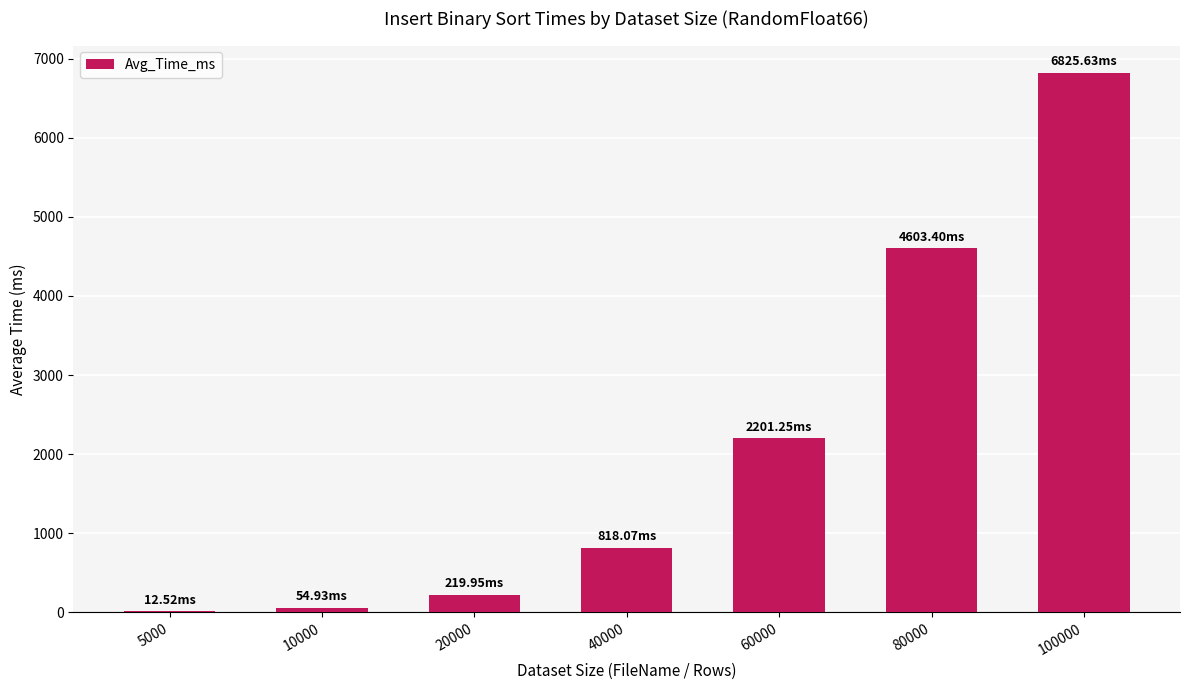

What is the sum of all values?

14735.7